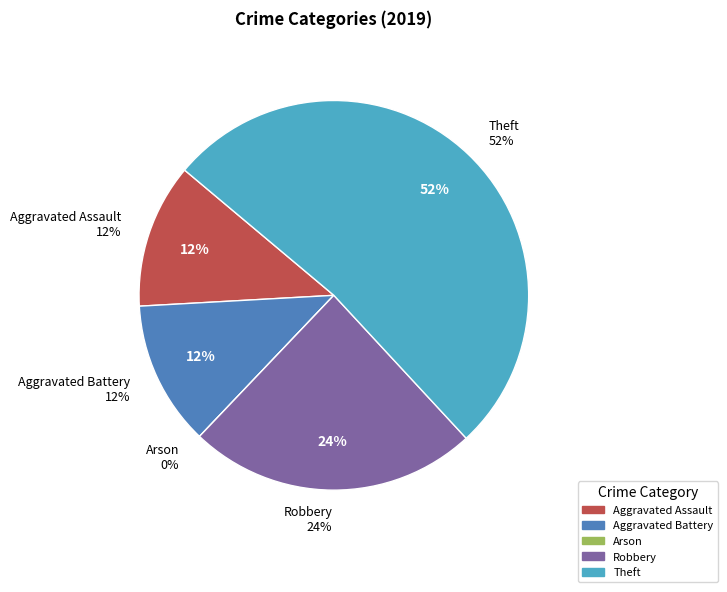

Count the number of slices in the pie.

5